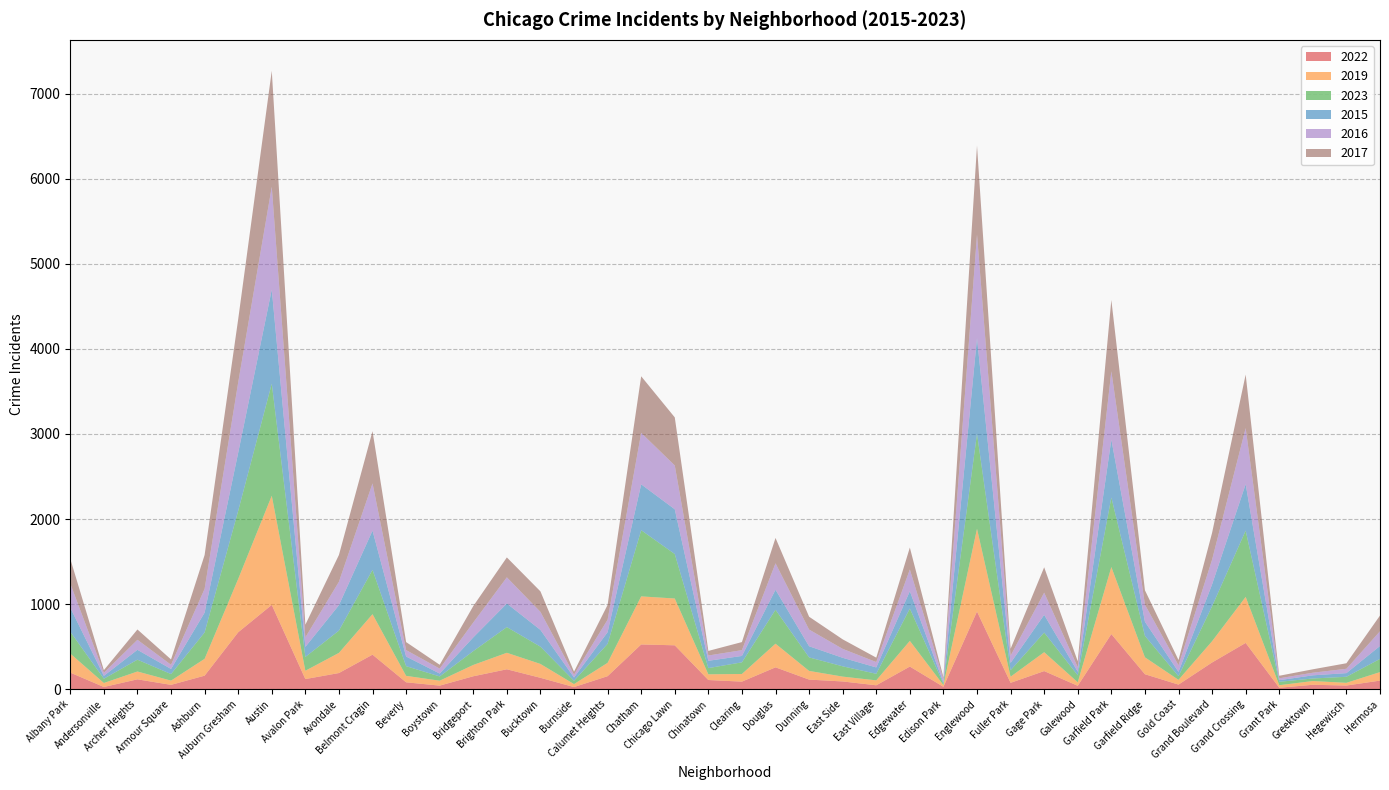

Reading right to left, transcribe all the data shown in this chart.

2022: 101	43	52	17	544	314	54	176	648	40	213	75	913	28	266	46	91	113	257	89	108	516	526	153	25	134	234	152	42	81	406	190	119	991	669	159	51	116	26	195
2019: 100	32	44	30	541	250	56	199	788	41	222	72	973	20	302	58	57	102	278	90	67	550	565	157	35	163	194	133	58	76	476	237	98	1283	627	198	50	92	47	224
2023: 155	71	30	40	779	411	43	252	818	82	231	76	1118	15	380	77	121	159	399	137	73	523	778	223	39	203	302	163	50	114	521	262	162	1318	801	310	77	139	50	257
2015: 152	43	37	19	546	257	51	166	680	43	208	86	1123	15	204	75	100	131	235	75	86	526	539	137	39	197	277	161	34	113	461	299	118	1105	682	233	60	116	34	282
2016: 173	51	31	22	659	291	77	201	803	52	261	85	1218	41	255	63	105	196	311	68	62	515	605	147	33	212	308	175	58	76	555	275	112	1209	827	280	49	118	35	284
2017: 185	65	40	30	629	315	62	169	838	70	298	81	1045	21	258	52	112	151	298	95	54	565	665	174	35	241	234	193	45	94	614	315	149	1363	743	397	63	121	32	291